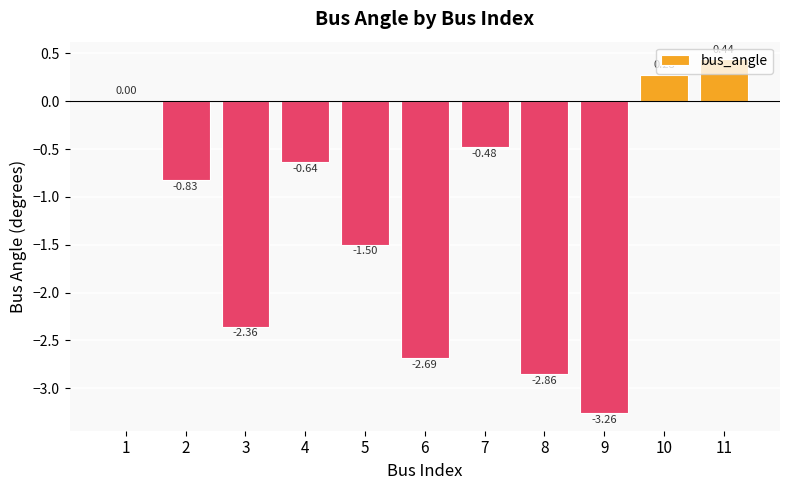

What is the sum of all values?

-13.9